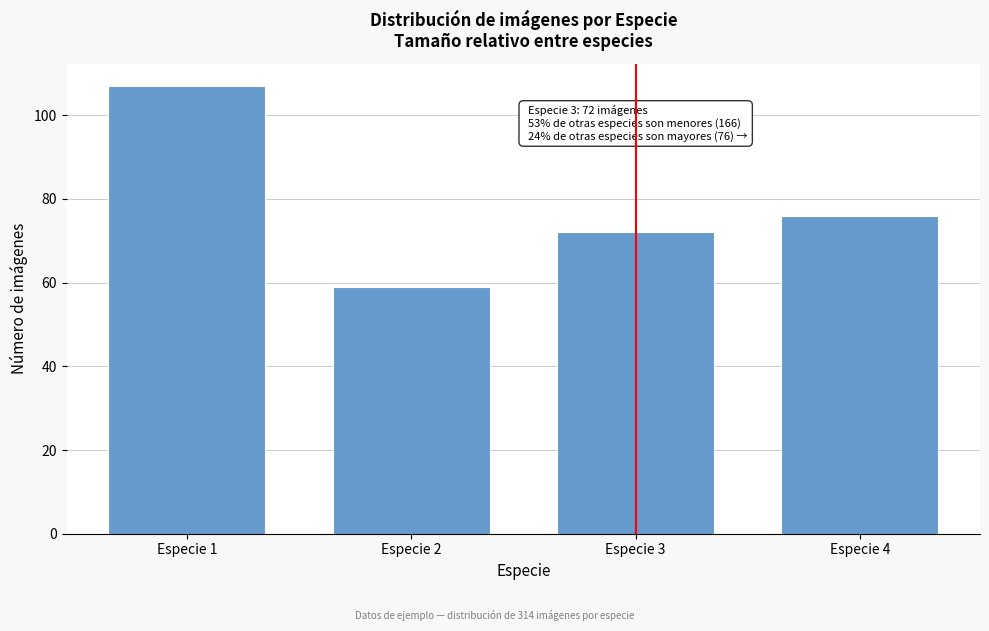

Reading right to left, what are all the values shown in this chart?

Especie 4=76	Especie 3=72	Especie 2=59	Especie 1=107